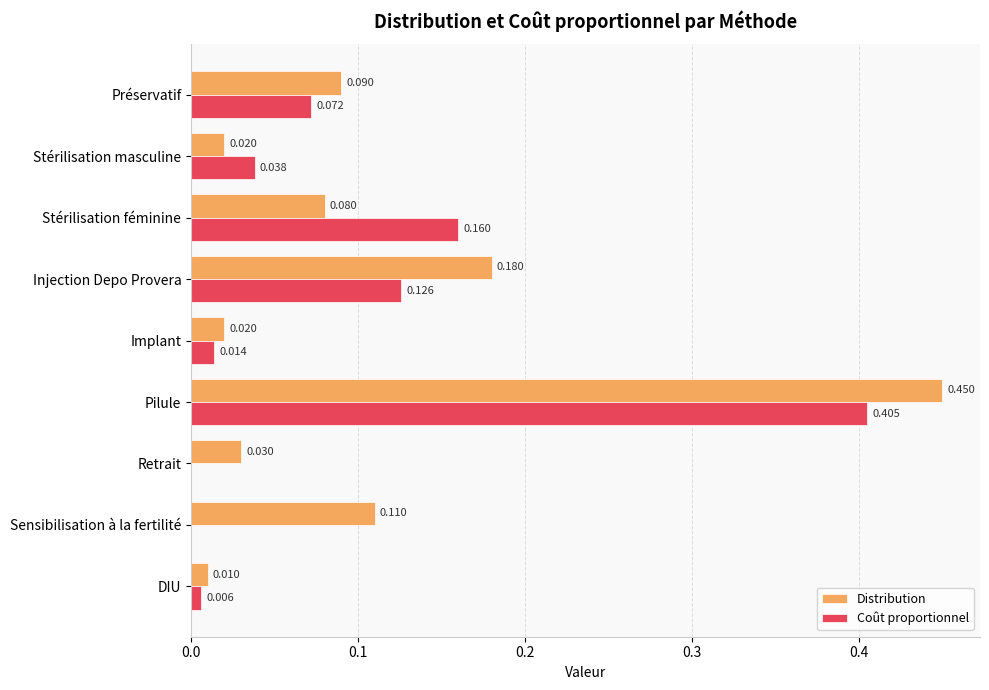

Which series has the largest total across all categories?

Distribution